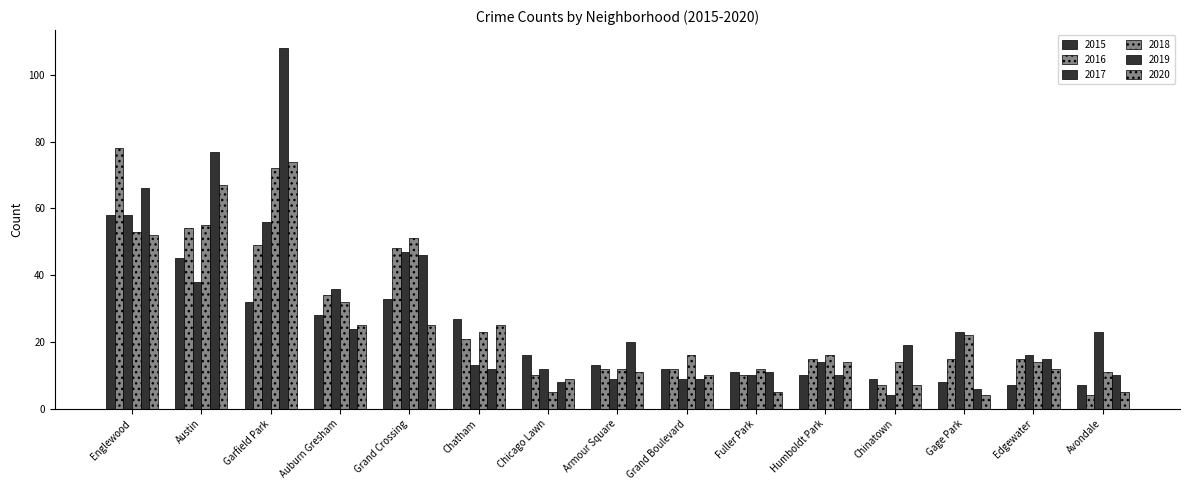

At which category is the sum across all series the highest?

Garfield Park